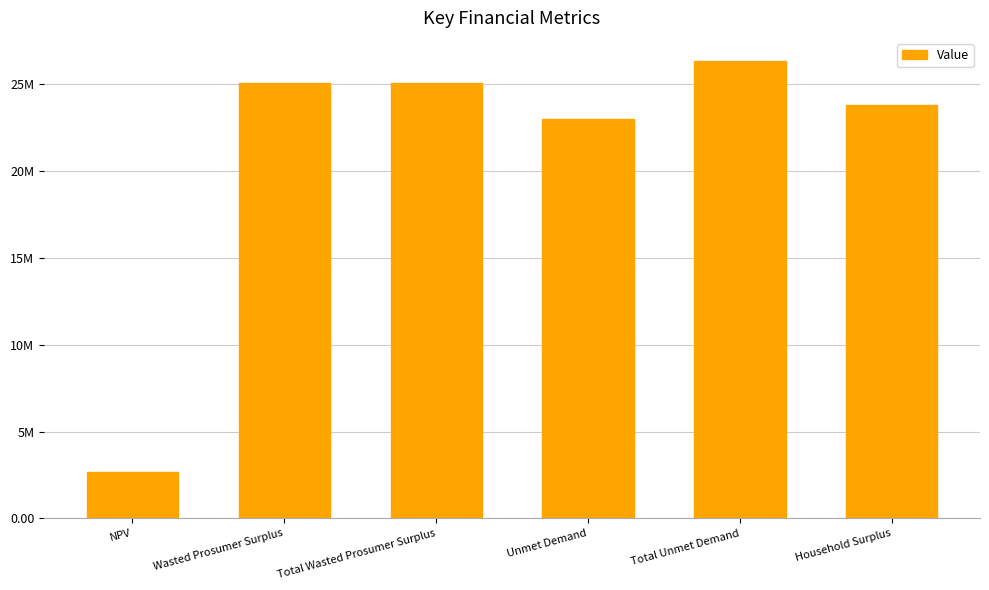

List the labels in order of value, smallest first.

NPV, Unmet Demand, Household Surplus, Wasted Prosumer Surplus, Total Wasted Prosumer Surplus, Total Unmet Demand